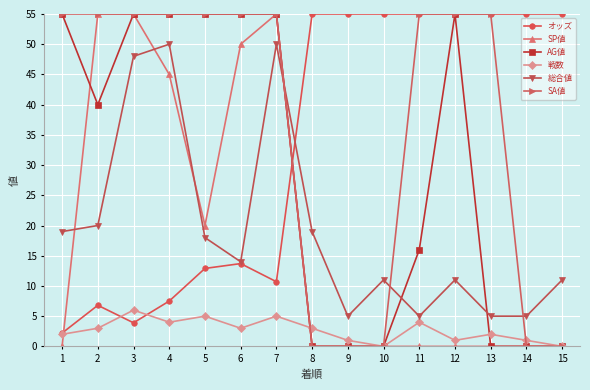

Between 9 and 10, which series saw the biggest shift?

総合値